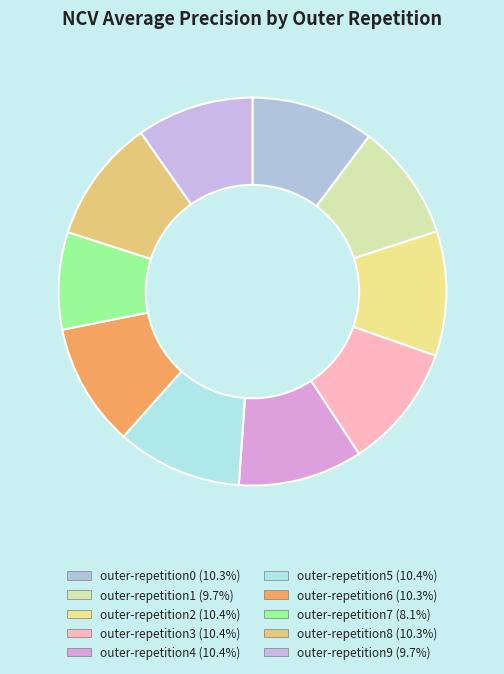

Is there a majority slice in this chart?

No